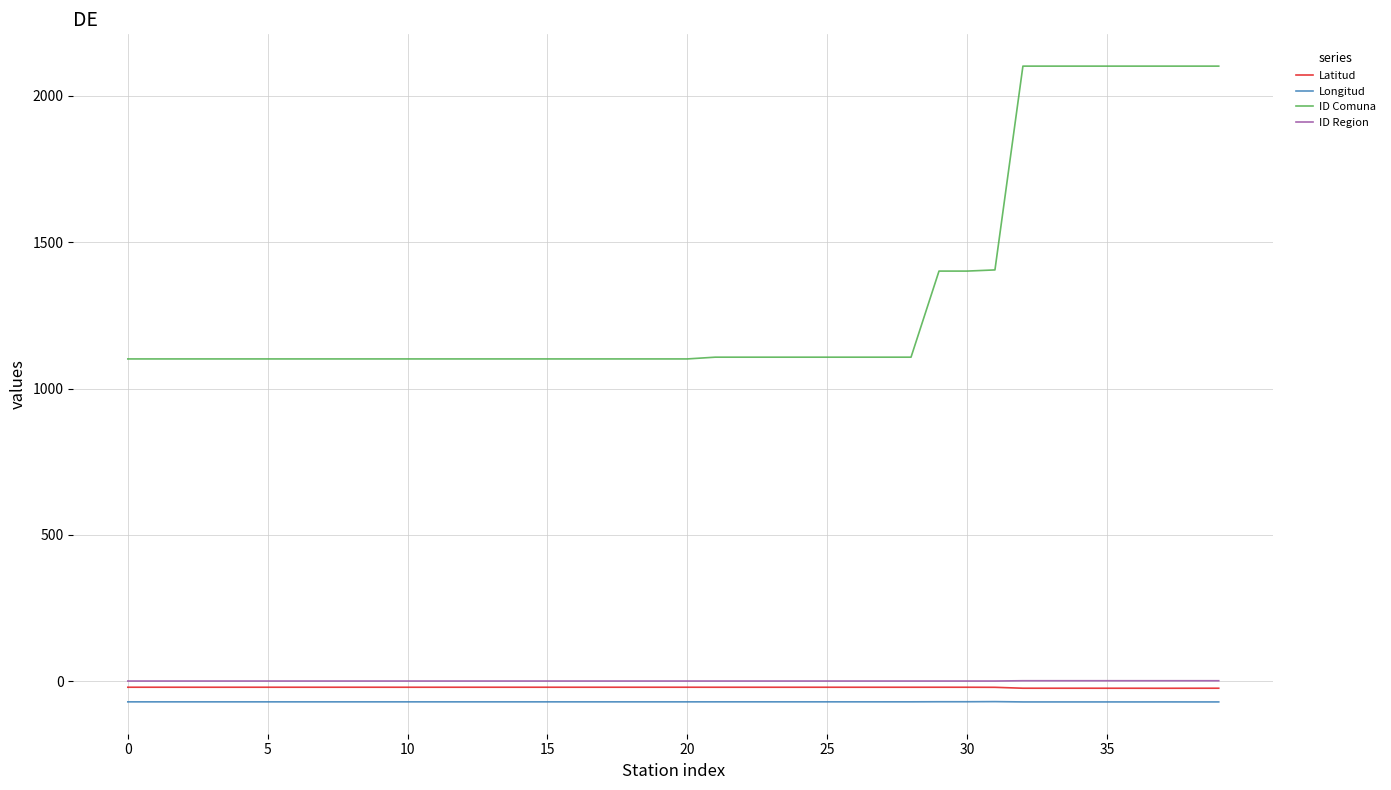

What are all the series names shown in the legend?

Latitud, Longitud, ID Comuna, ID Region